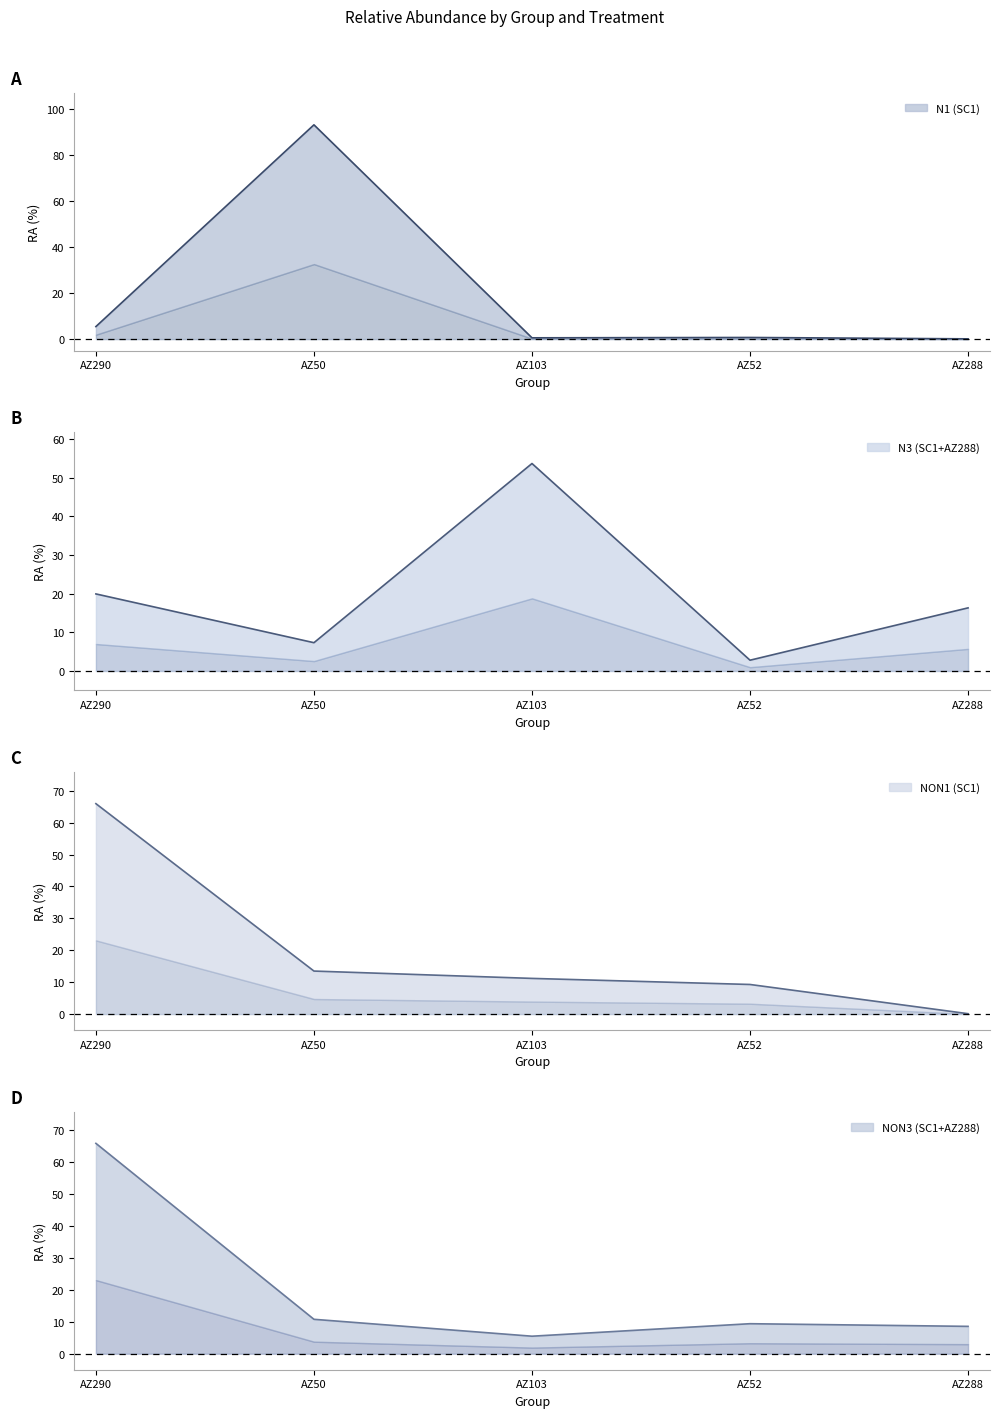

What is the average value of the NON3 (SC1+AZ288) series?

20.0